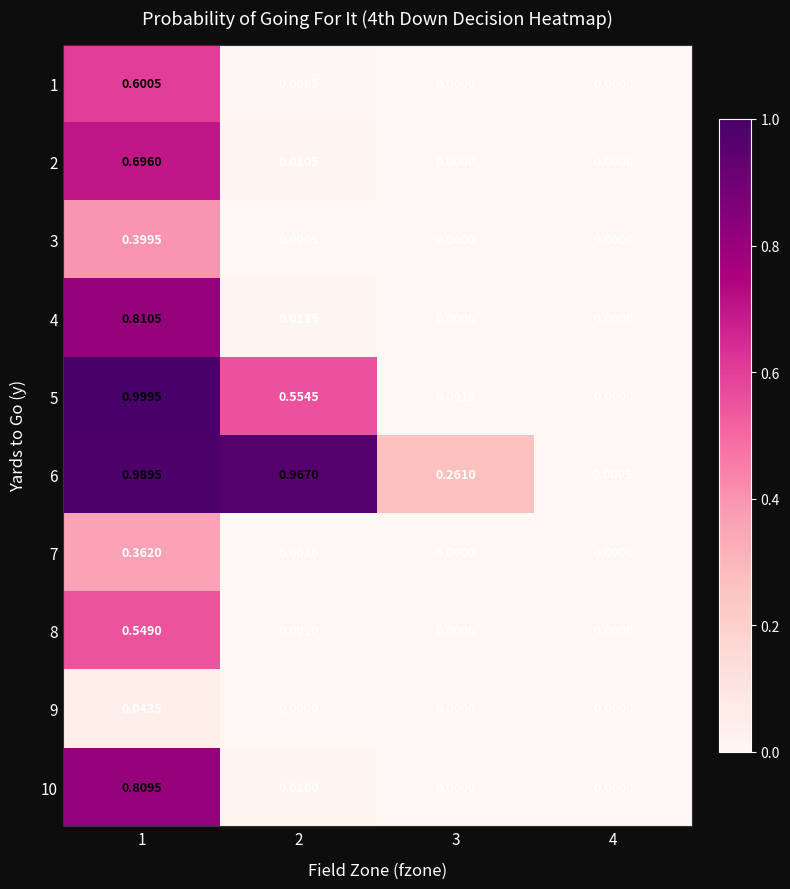

How many data points does each series have?

4